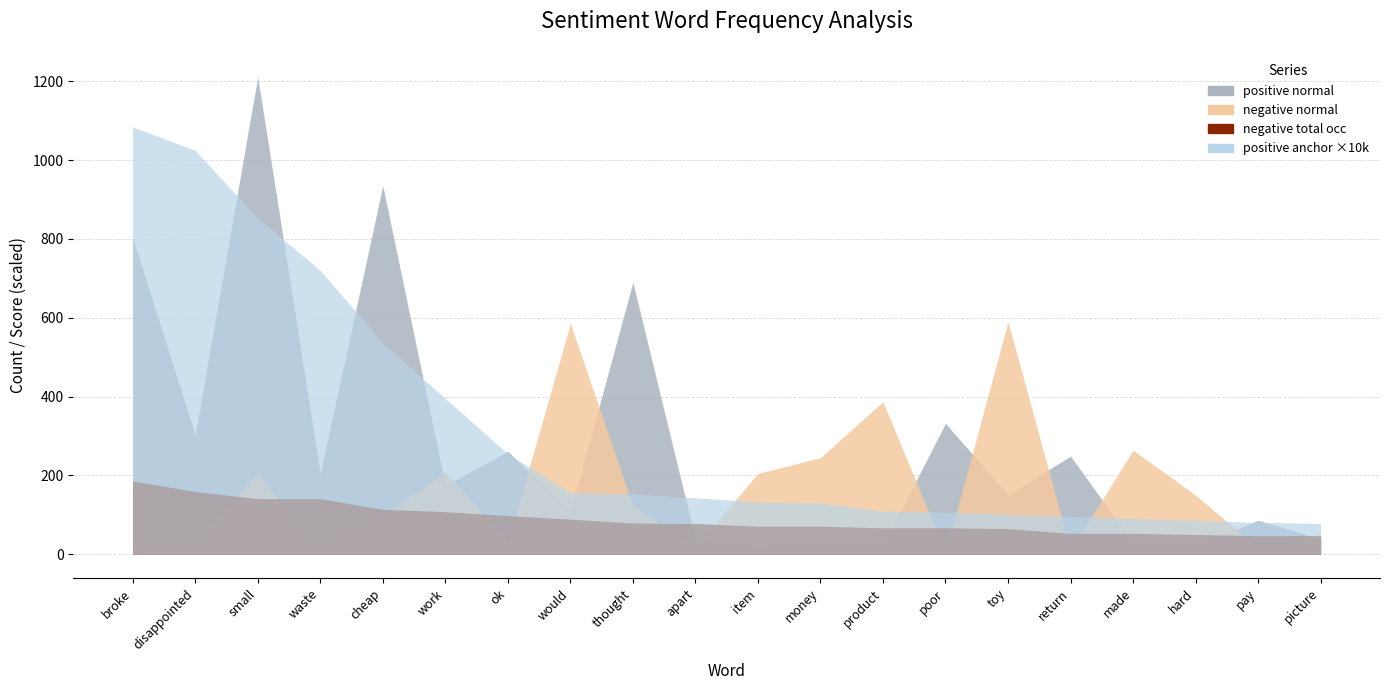

Reading left to right, list all the values displayed in this chart.

negative anchor score: broke=0.0	disappointed=0.0	small=0.0	waste=0.0	cheap=0.0	work=0.0	ok=0.0	would=0.0	thought=0.0	apart=0.0	item=0.0	money=0.0	product=0.0	poor=0.0	toy=0.0	return=0.0	made=0.0	hard=0.0	pay=0.0	picture=0.0
negative type occ: broke=186.0	disappointed=159.0	small=141.0	waste=141.0	cheap=114.0	work=108.0	ok=98.0	would=88.0	thought=79.0	apart=78.0	item=71.0	money=71.0	product=67.0	poor=67.0	toy=65.0	return=53.0	made=52.0	hard=50.0	pay=47.0	picture=47.0
negative total occ: broke=186.0	disappointed=159.0	small=141.0	waste=141.0	cheap=114.0	work=108.0	ok=98.0	would=89.0	thought=79.0	apart=78.0	item=71.0	money=71.0	product=67.0	poor=67.0	toy=65.0	return=53.0	made=53.0	hard=50.0	pay=47.0	picture=47.0
negative normal: broke=20.0	disappointed=27.0	small=204.0	waste=7.0	cheap=97.0	work=208.0	ok=30.0	would=585.0	thought=123.0	apart=17.0	item=205.0	money=245.0	product=387.0	poor=4.0	toy=590.0	return=9.0	made=264.0	hard=150.0	pay=16.0	picture=50.0
positive anchor score: broke=0.1	disappointed=0.1	small=0.1	waste=0.1	cheap=0.1	work=0.0	ok=0.0	would=0.0	thought=0.0	apart=0.0	item=0.0	money=0.0	product=0.0	poor=0.0	toy=0.0	return=0.0	made=0.0	hard=0.0	pay=0.0	picture=0.0
positive normal: broke=803.0	disappointed=303.0	small=1211.0	waste=205.0	cheap=935.0	work=175.0	ok=261.0	would=106.0	thought=690.0	apart=38.0	item=14.0	money=27.0	product=22.0	poor=332.0	toy=150.0	return=249.0	made=29.0	hard=20.0	pay=86.0	picture=39.0